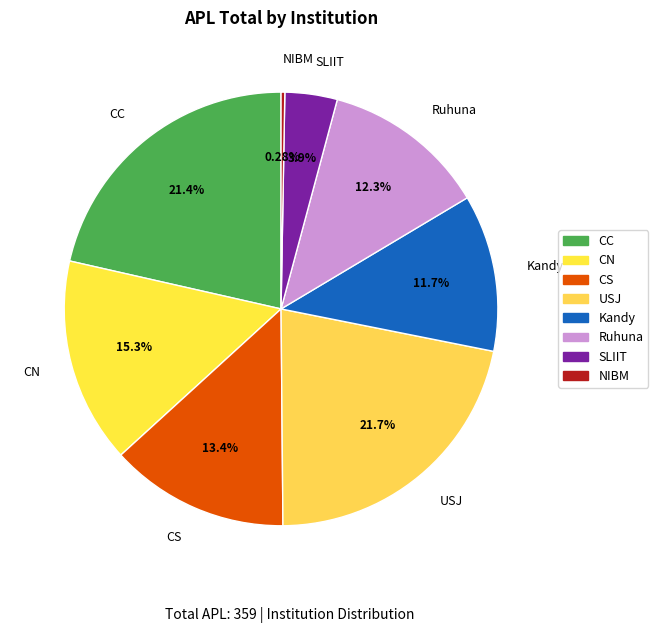

Do Kandy and CC together represent more than half of the pie?

No